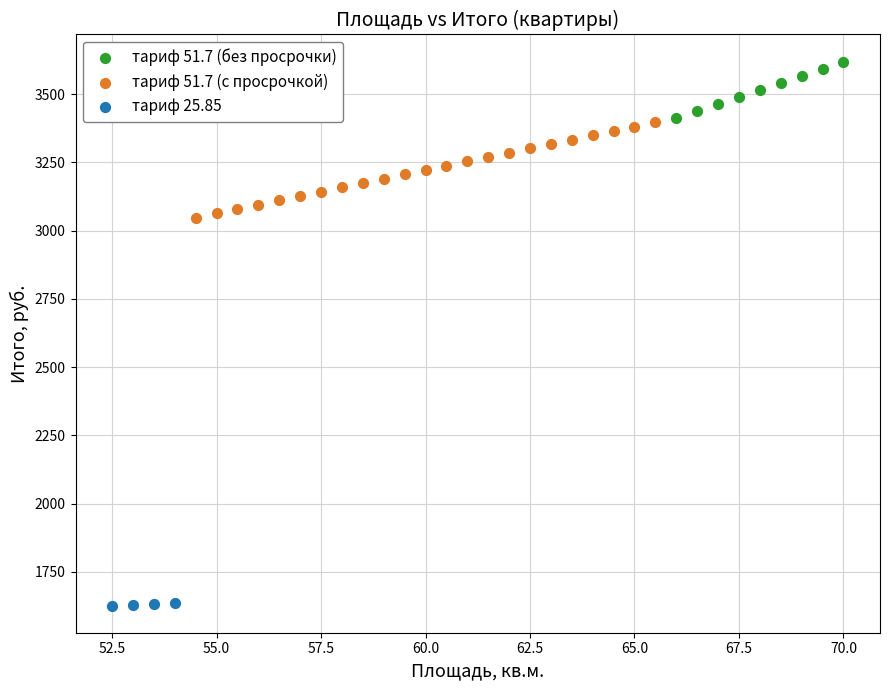

Which series reaches the minimum Y coordinate?

тариф 25.85